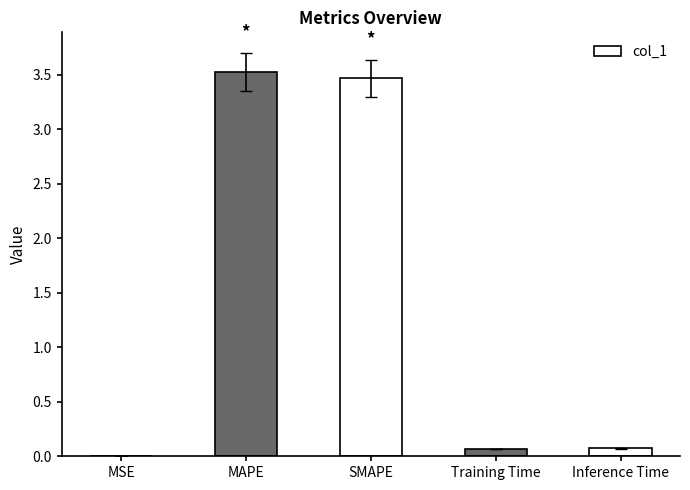

What value does the data have at SMAPE?

3.5